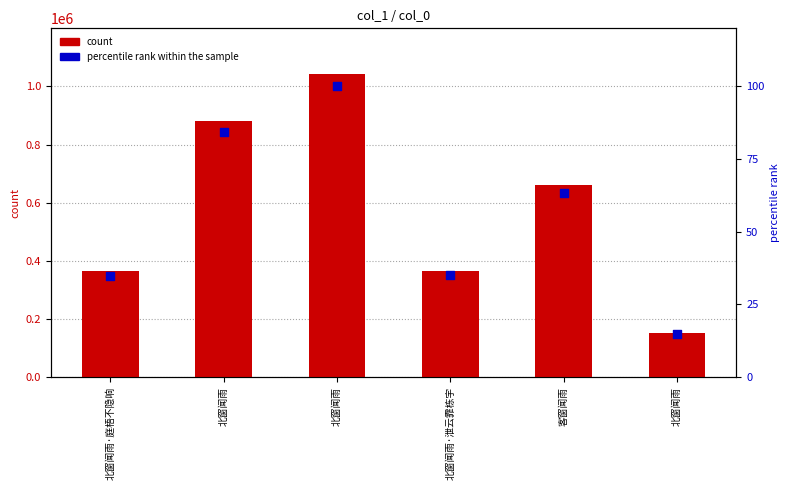

Which series has the largest Y range (max minus min)?

count